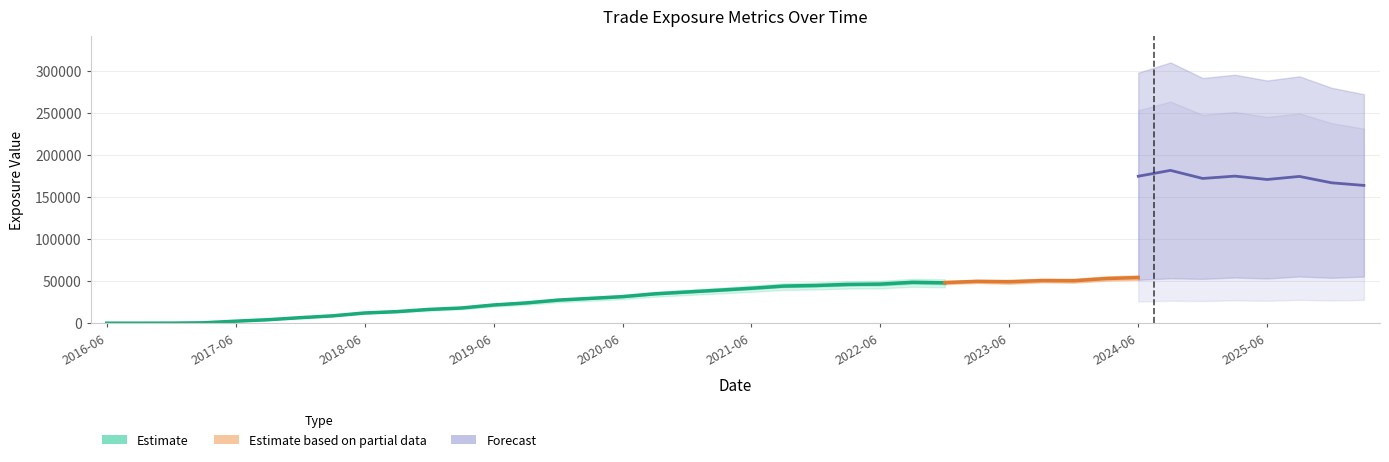

Which category has the lowest value in the BaselEEE series?

2016-06-30